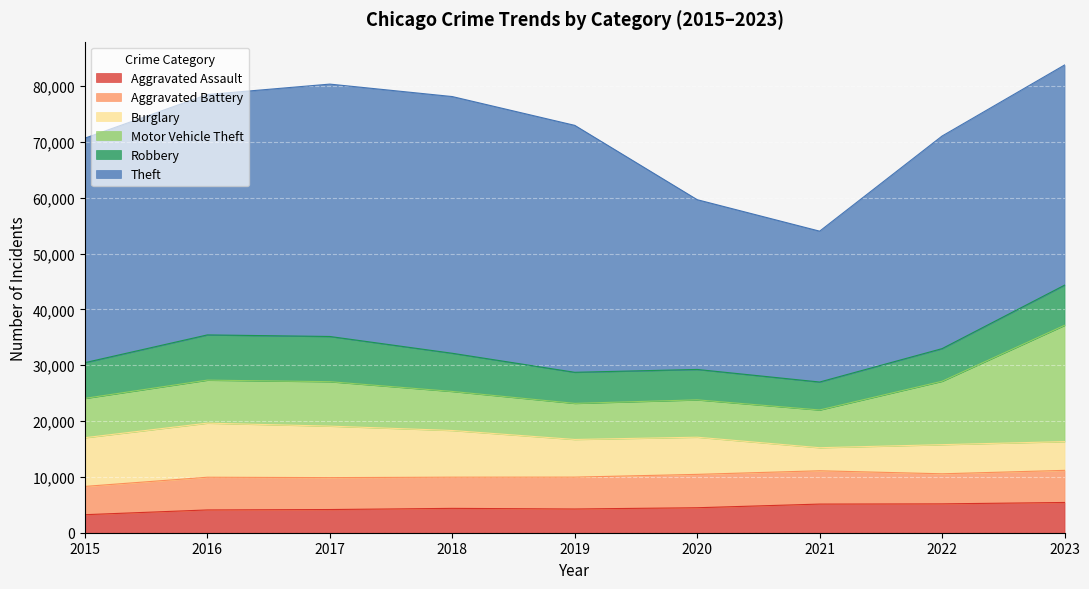

What is the minimum value for Burglary?

4131